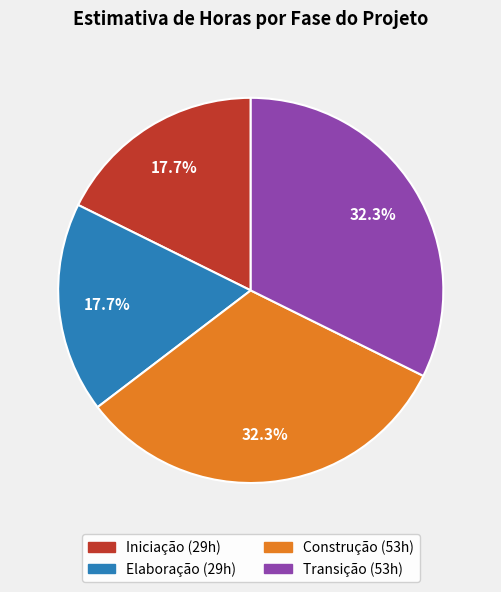

To the nearest percent, what percentage of the pie is Iniciação?

18%